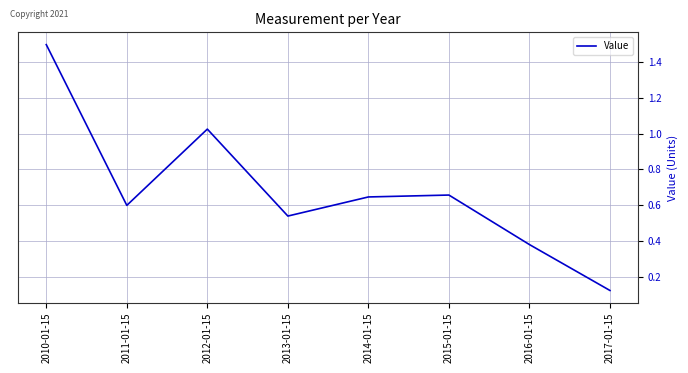

At which category does the chart reach its peak across all series?

2010-01-15